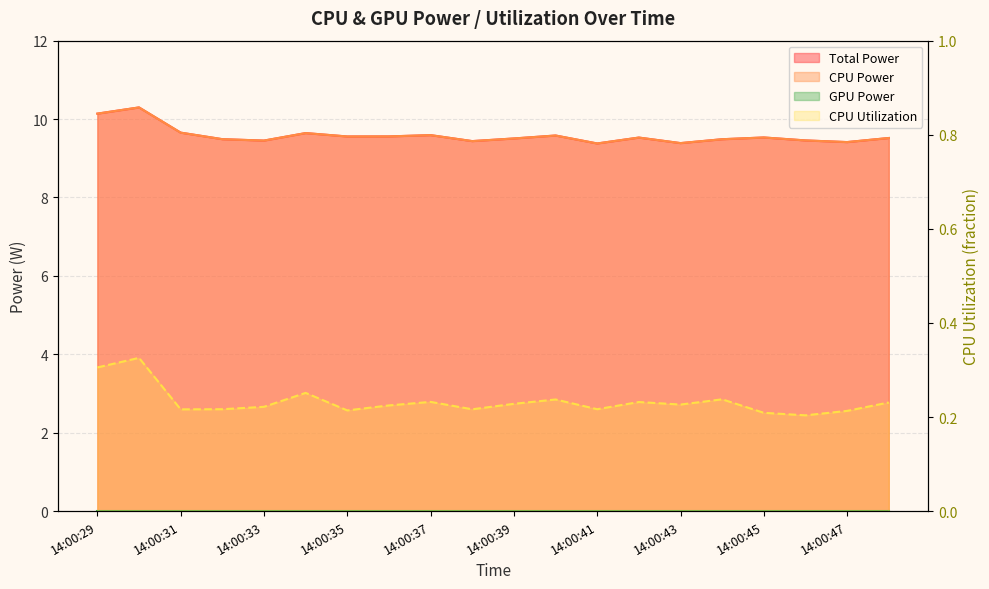

Is it true that CPU Utilization equals 0.3 at 14:00:29?

True